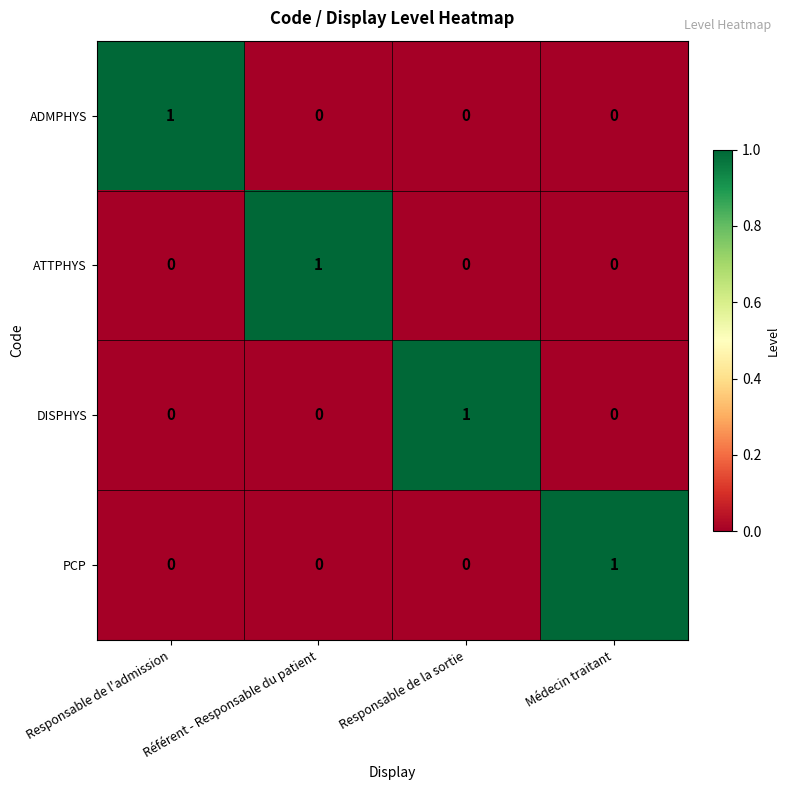

Is the value of ADMPHYS at Responsable de l'admission greater than the value of ATTPHYS at Responsable de l'admission?

Yes